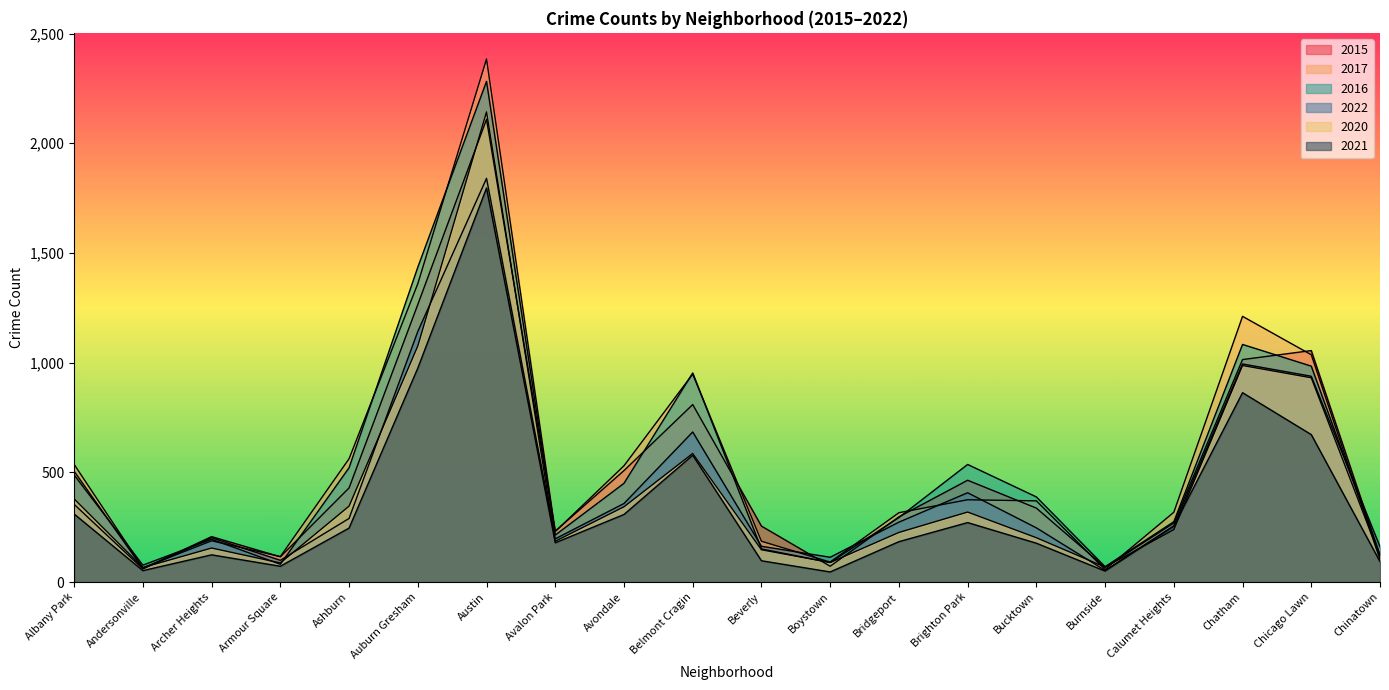

After their last crossing, which series has the higher values: 2022 or 2020?

2022